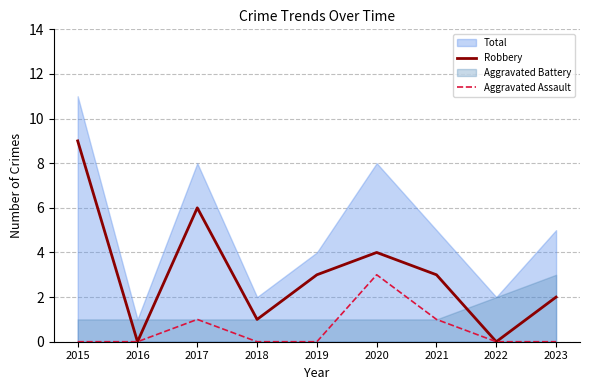

True or false: Robbery and Aggravated Assault intersect in this chart.

False